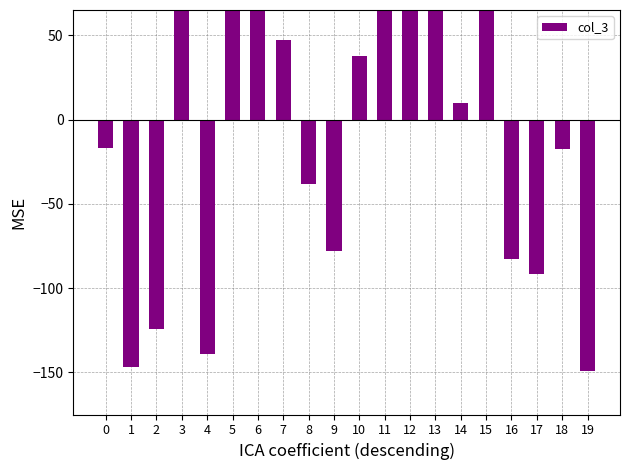

True or false: the data shows -209.2 at 19.

False